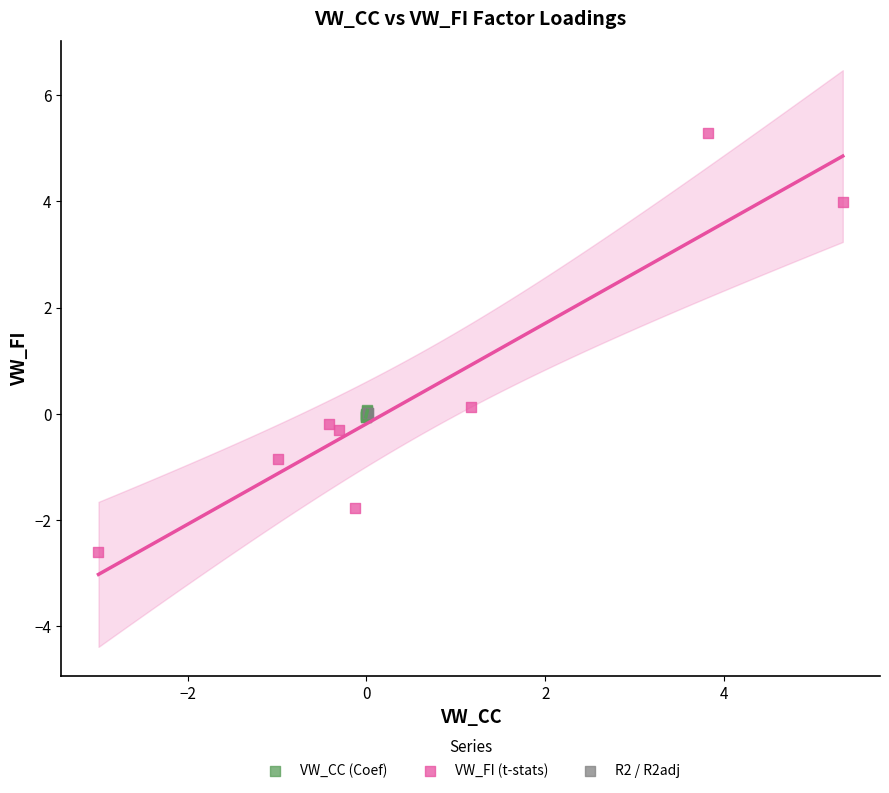

Which series has the largest Y range (max minus min)?

VW_FI (t-stats)